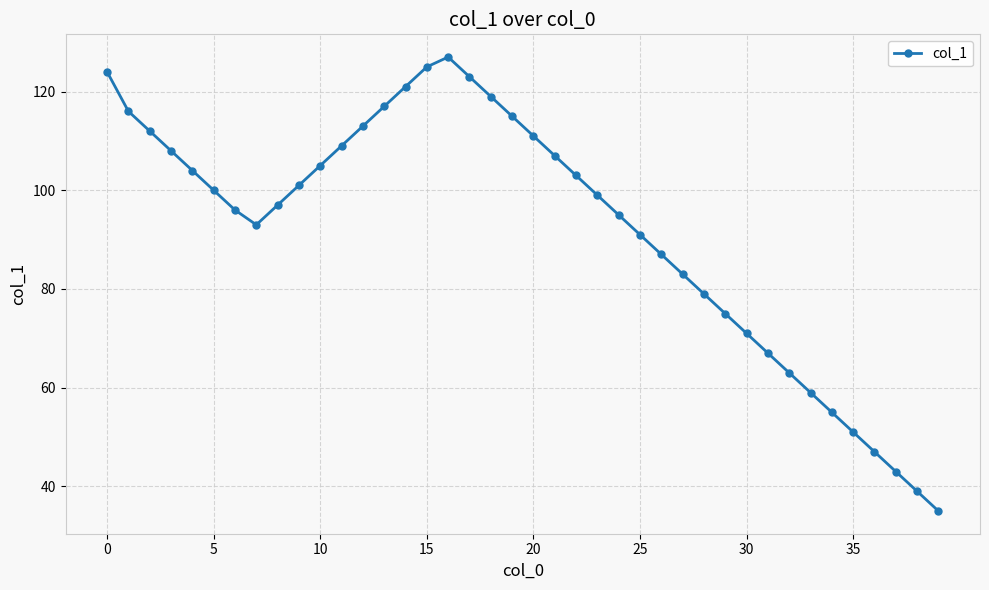

What is the greatest value displayed?

127